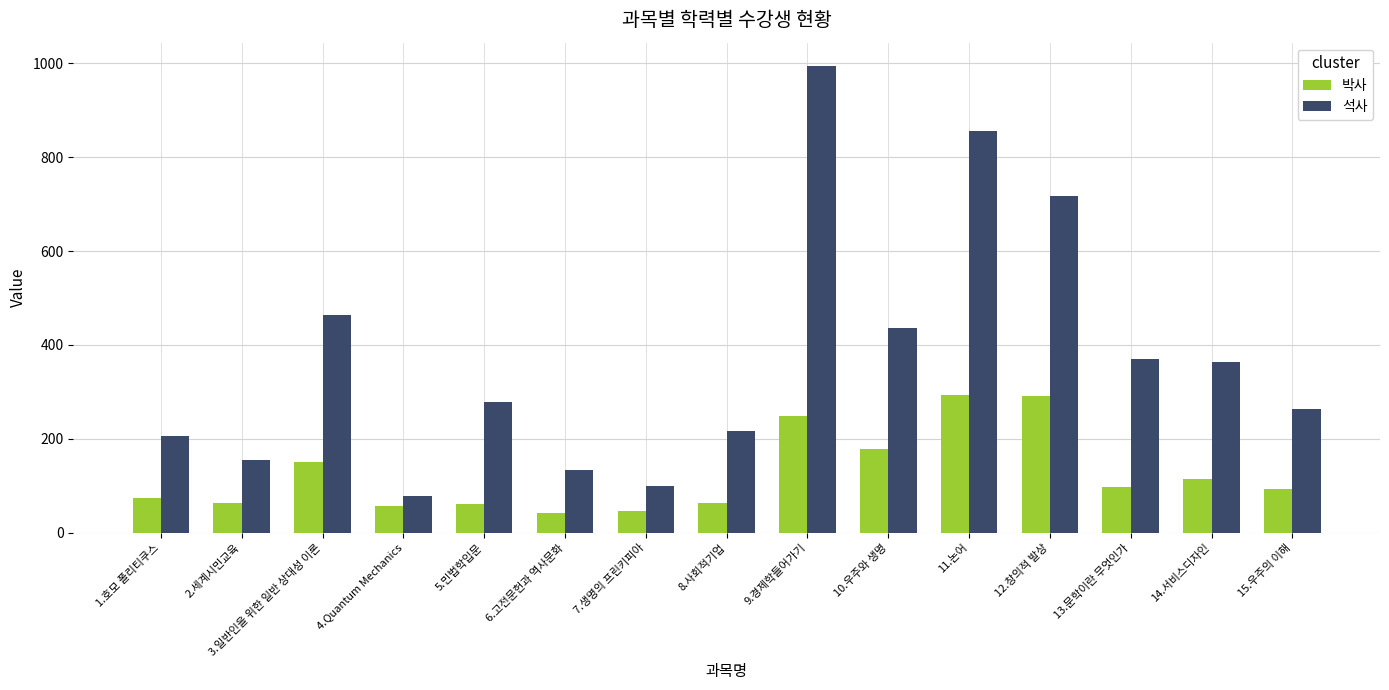

Count the number of data series in this chart.

2